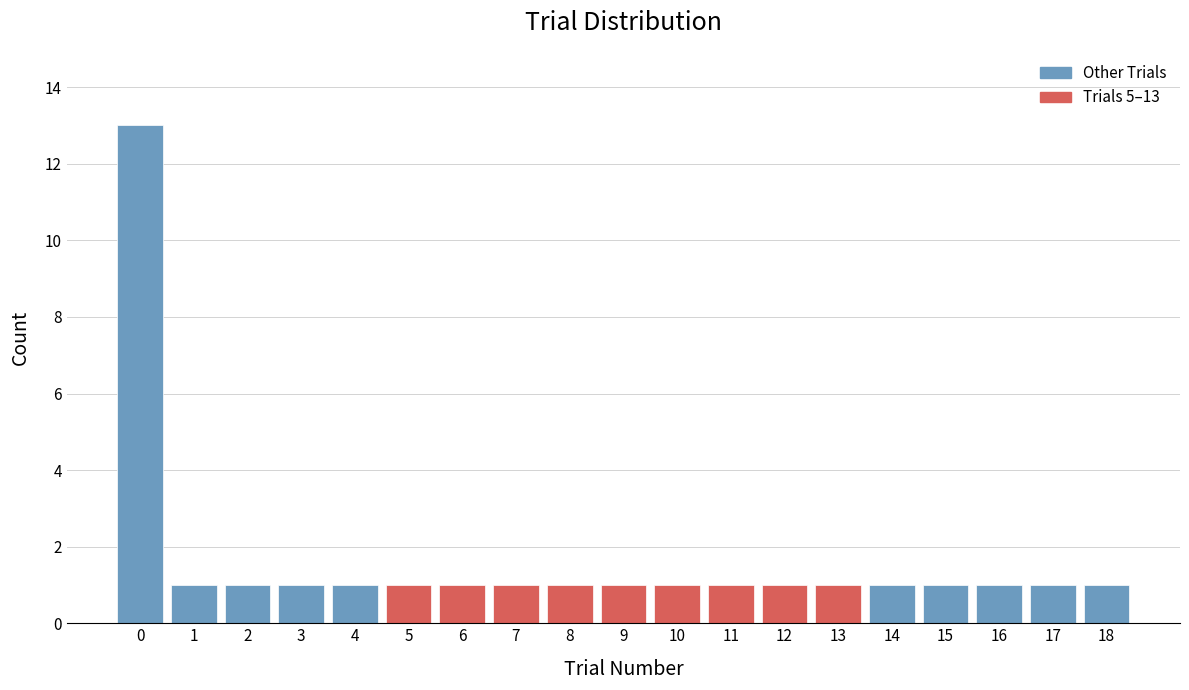

Reading right to left, list all the values displayed in this chart.

18=1	17=1	16=1	15=1	14=1	13=1	12=1	11=1	10=1	9=1	8=1	7=1	6=1	5=1	4=1	3=1	2=1	1=1	0=13